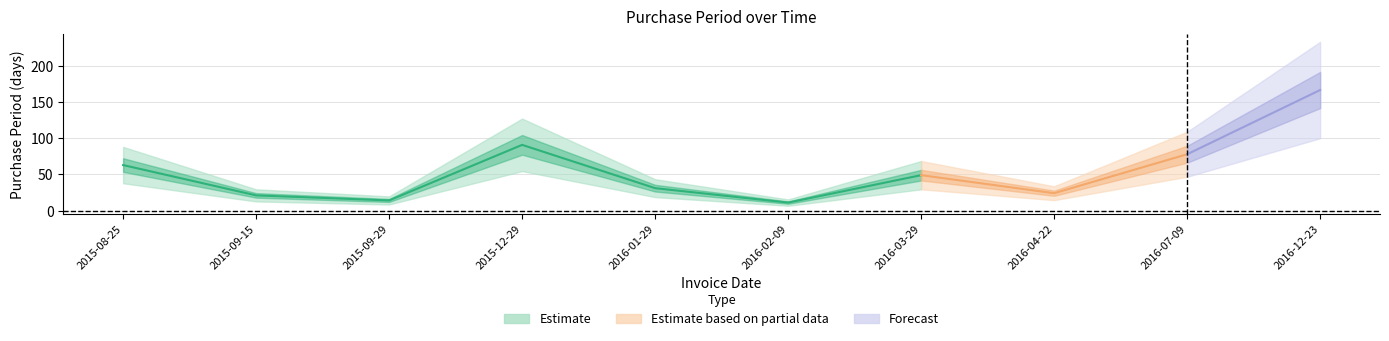

What is the value of the 4th point from the left?

91